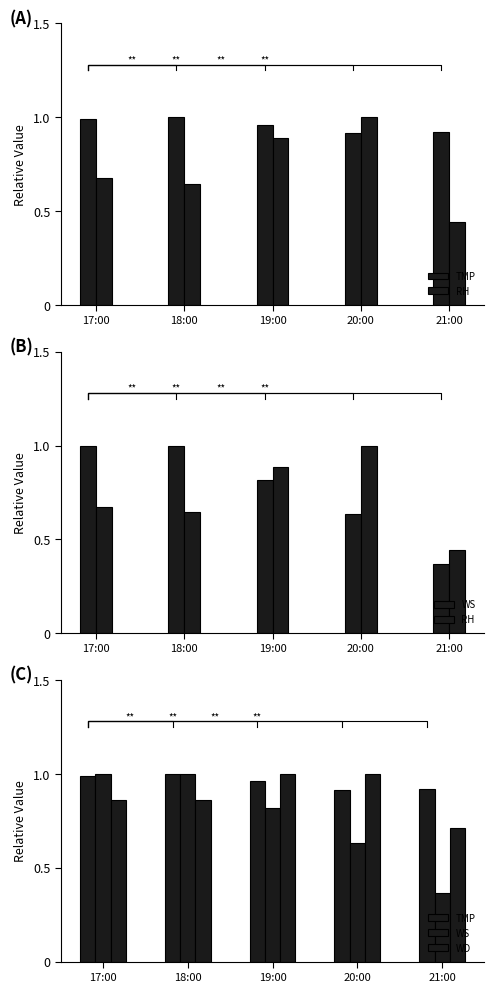

What is the average value of the WD series?

0.9